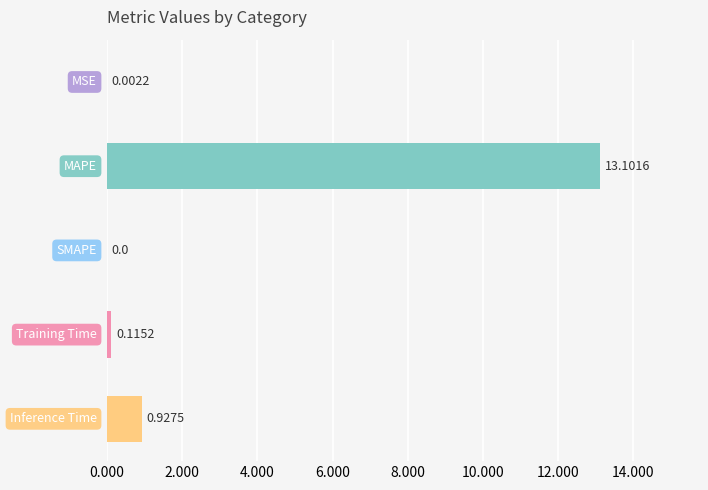

How many categories are shown in the chart?

5